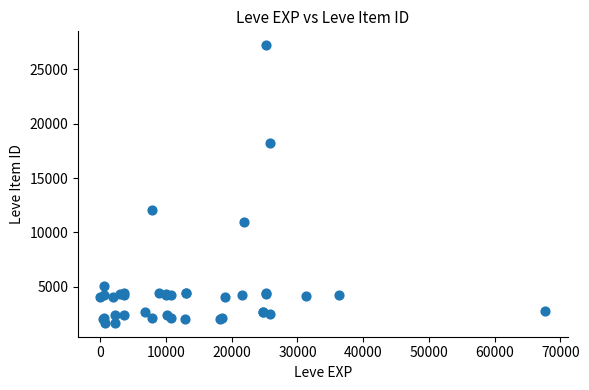

What Y value in the scatter plot is closest to 14448?

12018